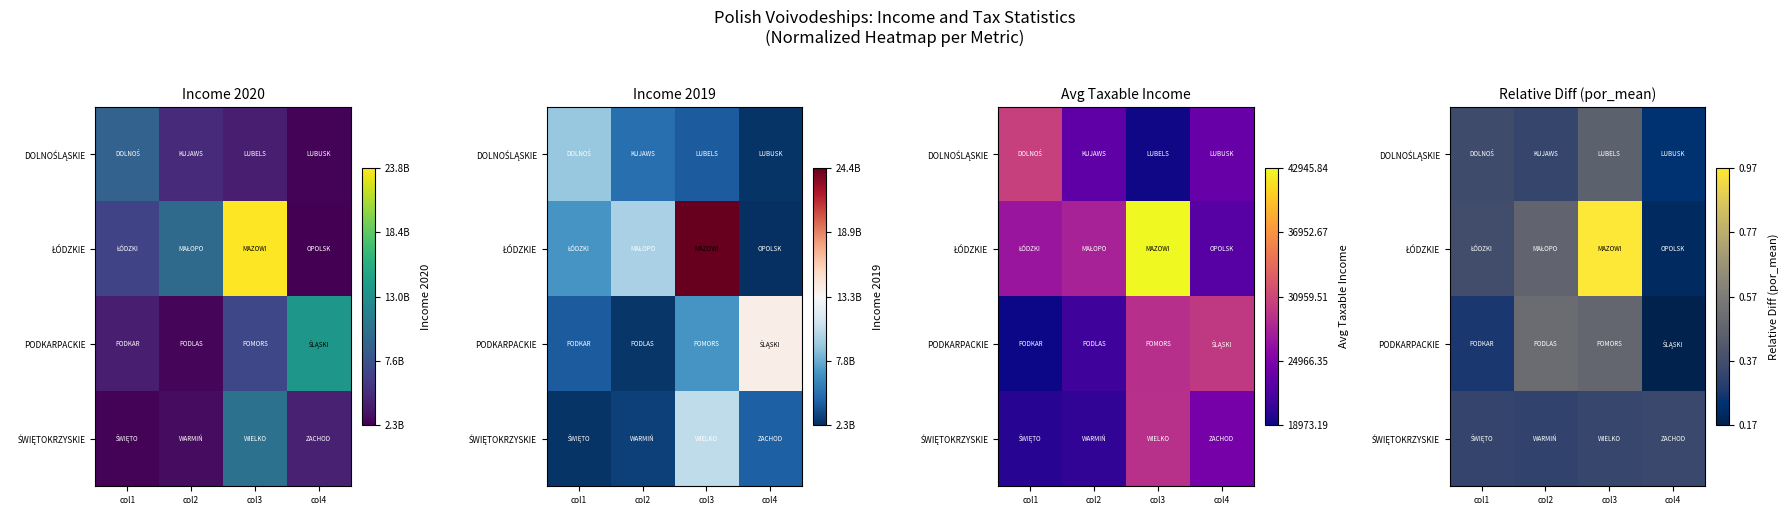

Which series has the largest total across all categories?

ŁÓDZKIE